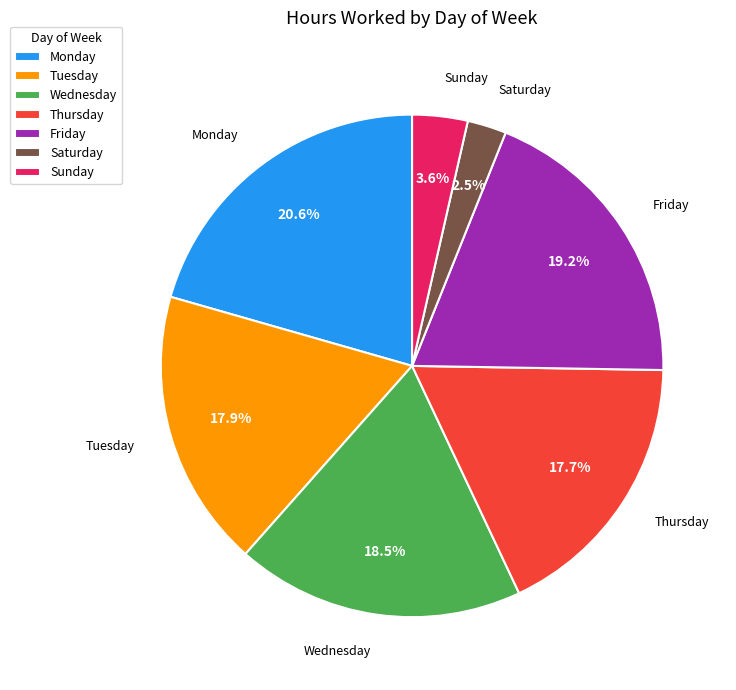

Approximately how many times larger is the value at Thursday compared to Friday?

0.9